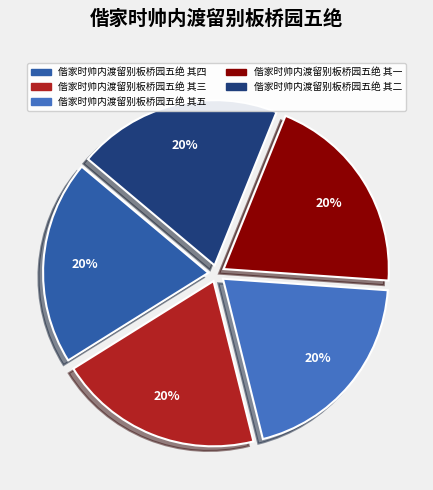

Approximately how many times larger is the value at 偕家时帅内渡留别板桥园五绝 其三 compared to 偕家时帅内渡留别板桥园五绝 其五?

1.0